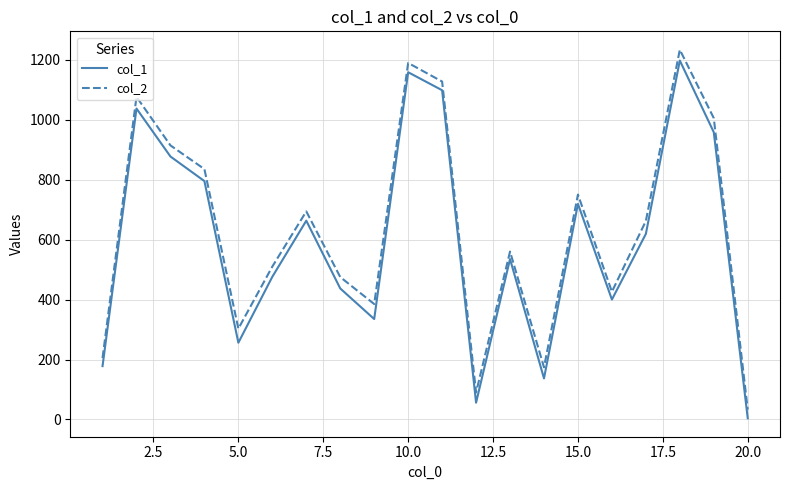

How many interior local peaks does the col_1 series have?

6